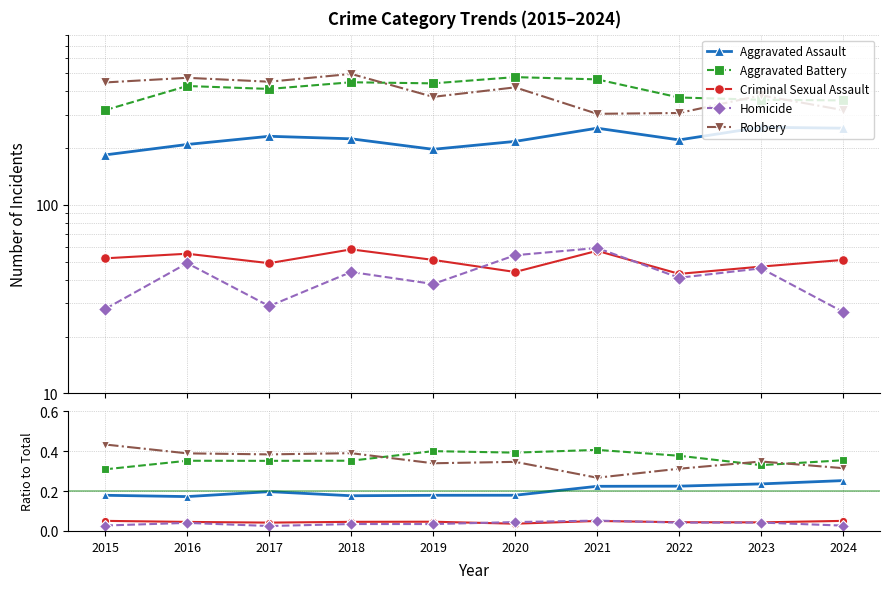

What is the minimum value for Aggravated Assault?

0.2